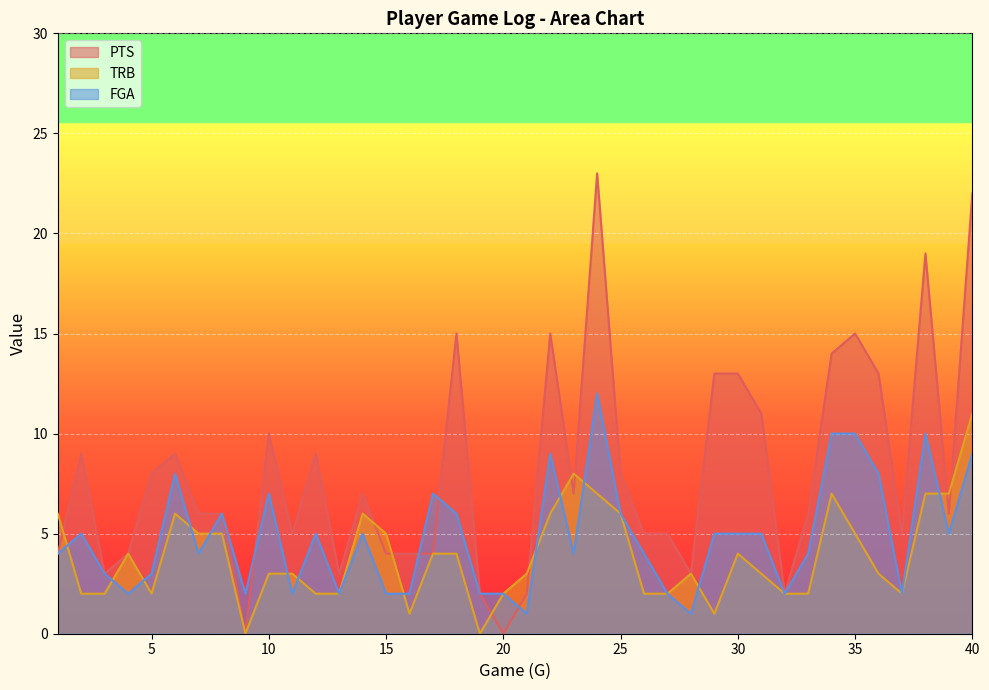

What is the average value of the PTS series?

8